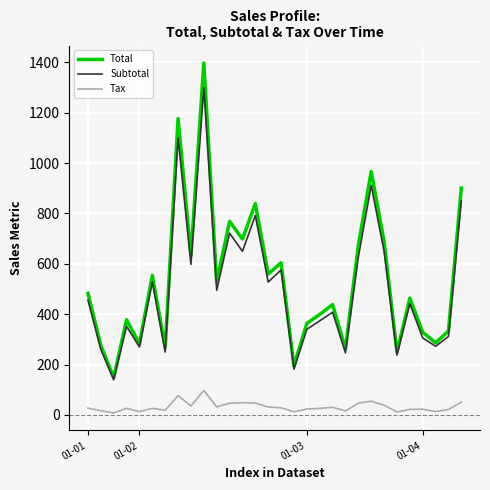

Which series has the widest spread of values?

Total